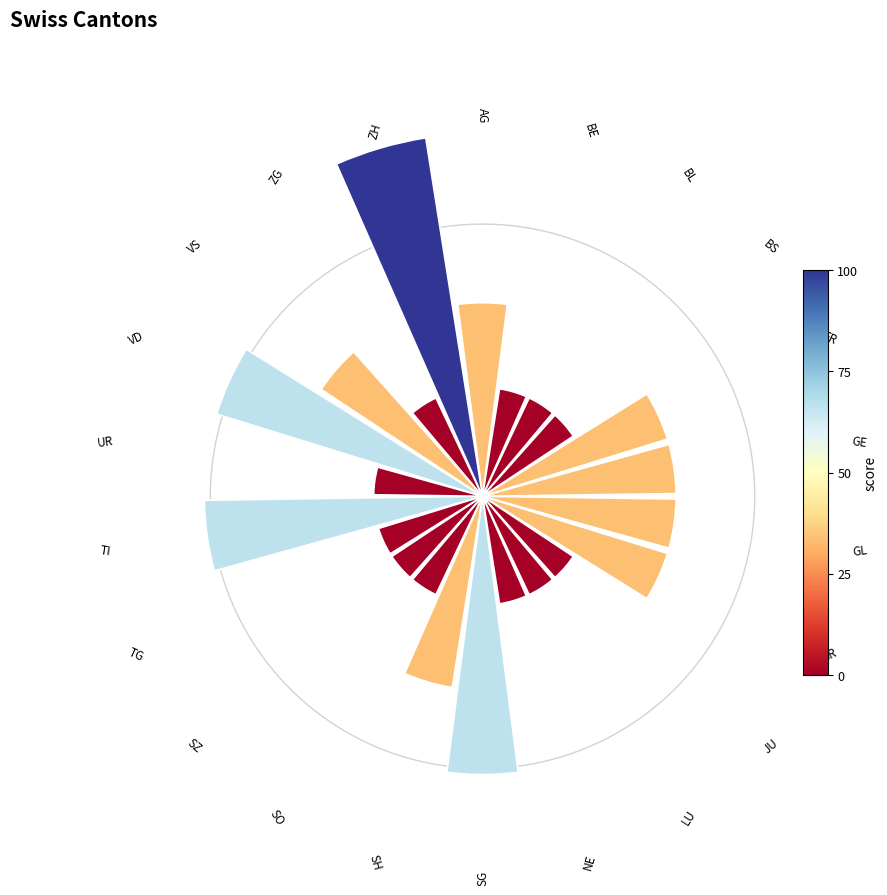

How many slices are in this pie chart?

22